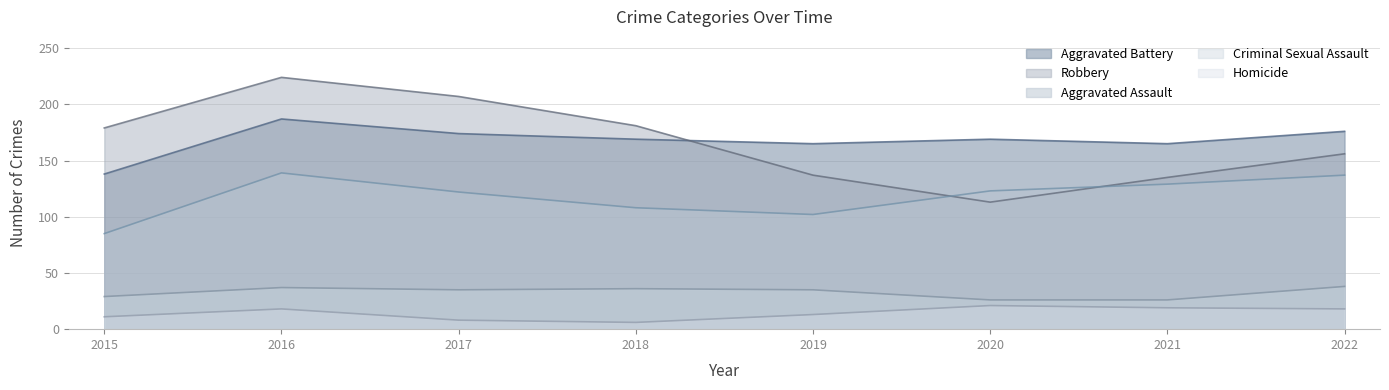

Where is the first local maximum for Robbery?

2016